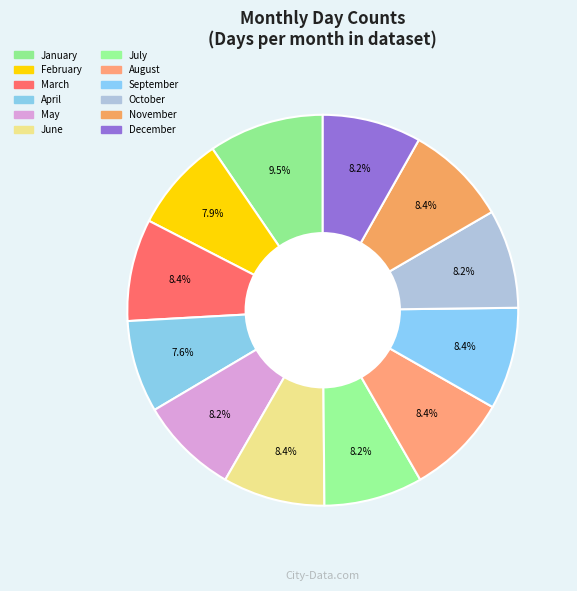

What percentage is the May slice, to the nearest percent?

8%